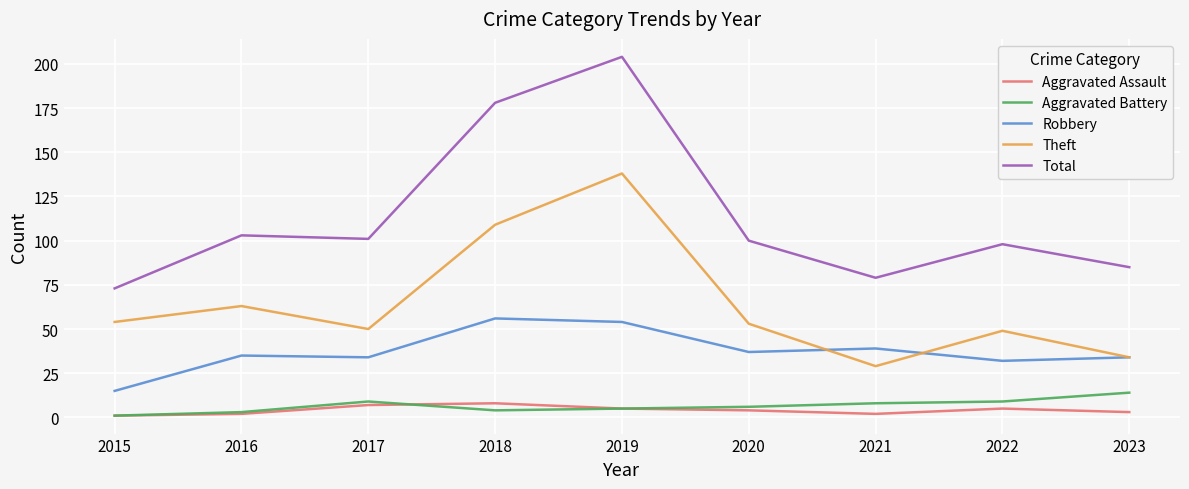

What is the difference between the maximum and minimum values in the Aggravated Battery series?

13